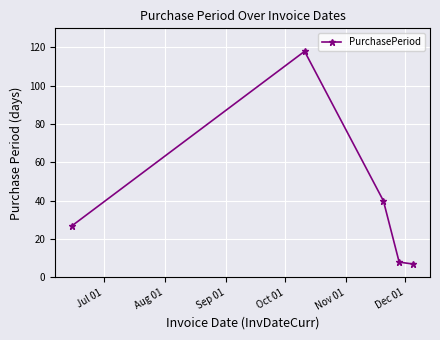

Does the chart display data point markers on the line(s)?

Yes